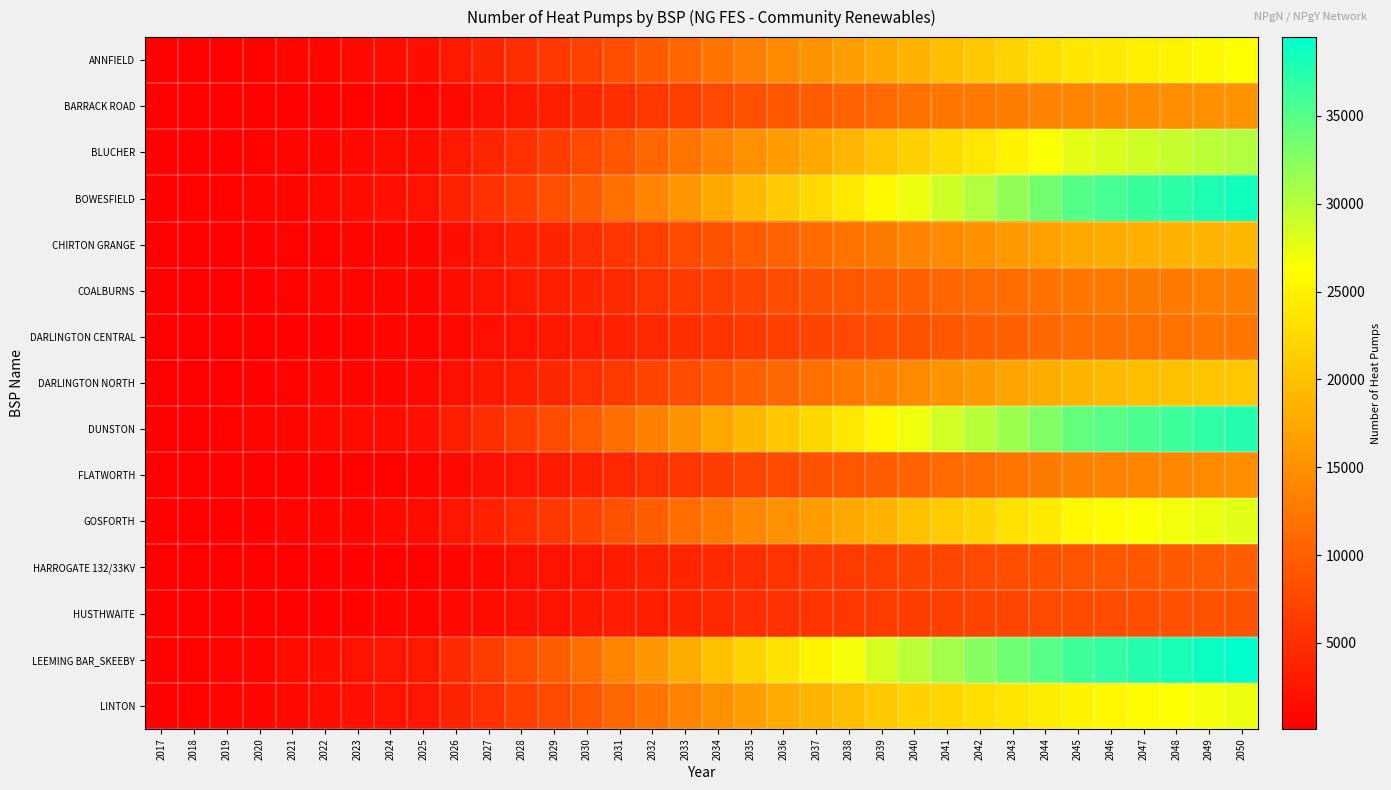

Which series has the largest total across all categories?

LEEMING BAR_SKEEBY